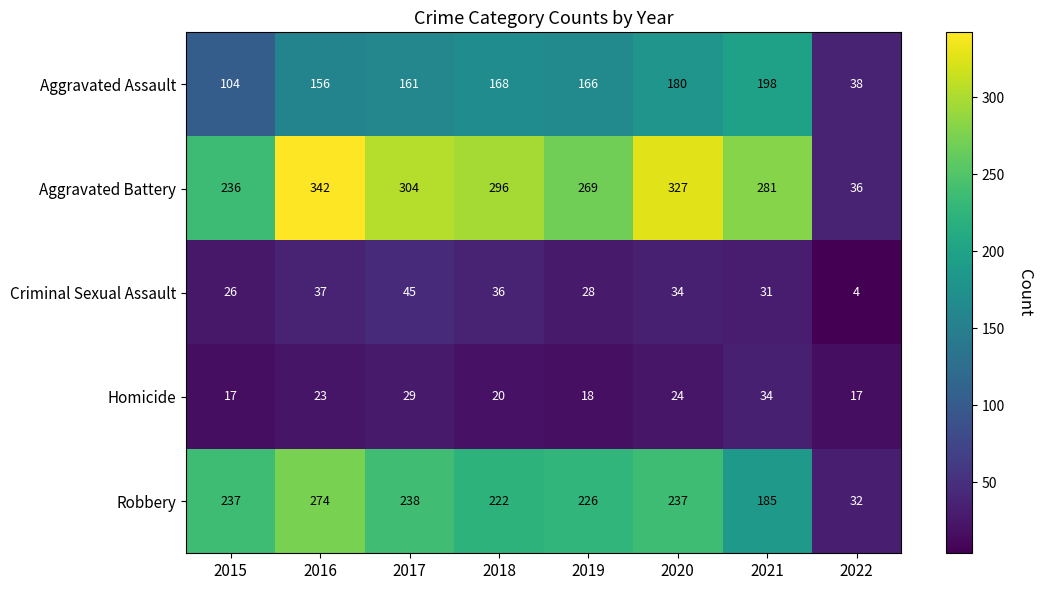

Where does the Aggravated Assault series first go above 166?

2018